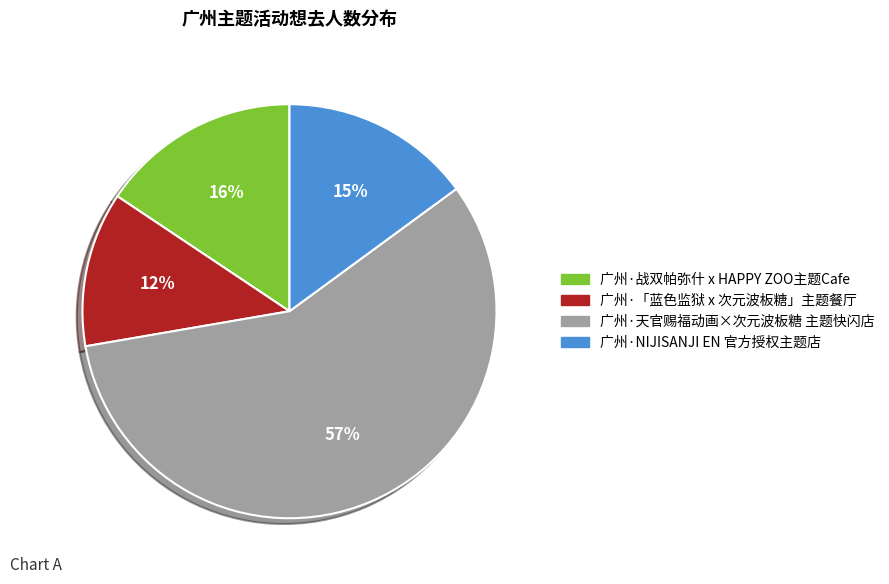

Rank the categories by value from highest to lowest.

广州·天官赐福动画×次元波板糖 主题快闪店, 广州·战双帕弥什 x HAPPY ZOO主题Cafe, 广州·NIJISANJI EN 官方授权主题店, 广州·「蓝色监狱 x 次元波板糖」主题餐厅